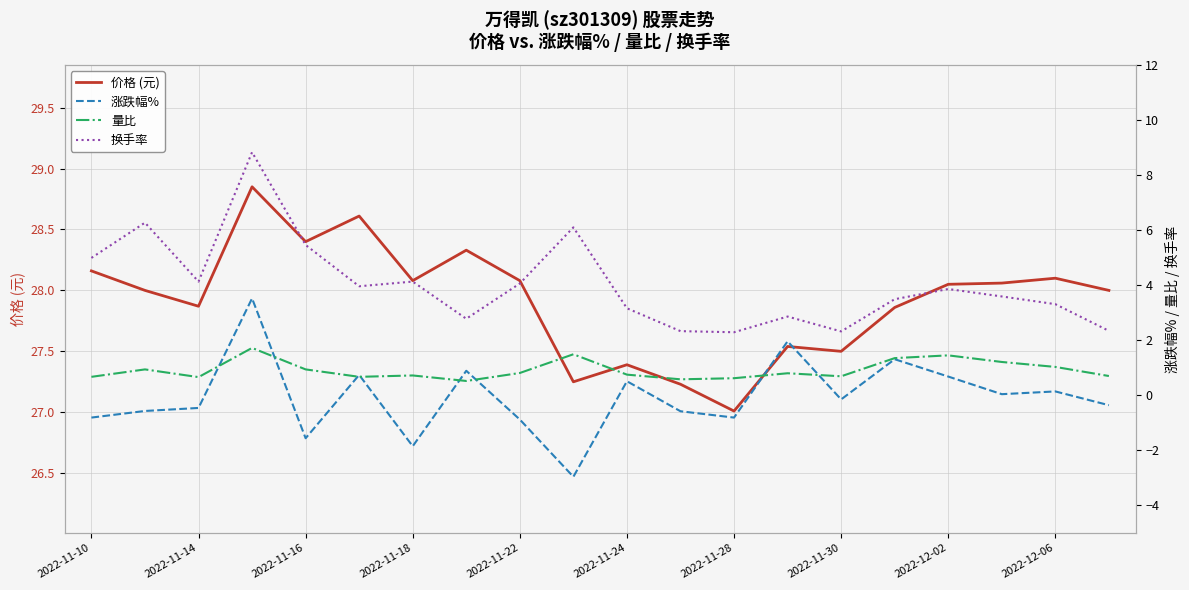

How many lines are shown in the chart?

4